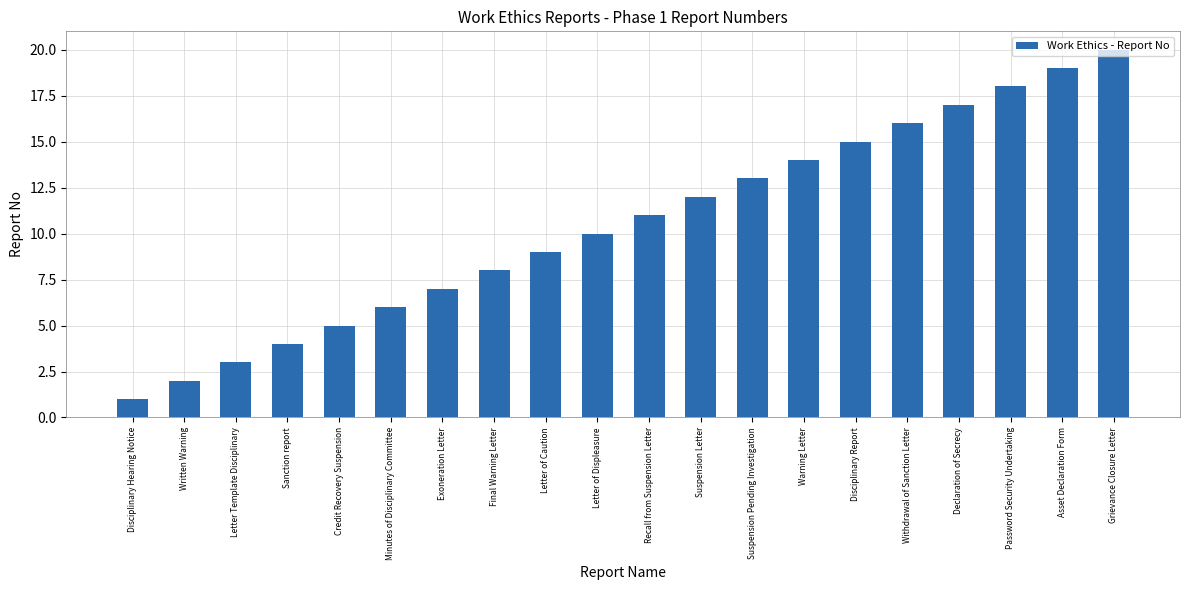

What is the sum of all values?

210